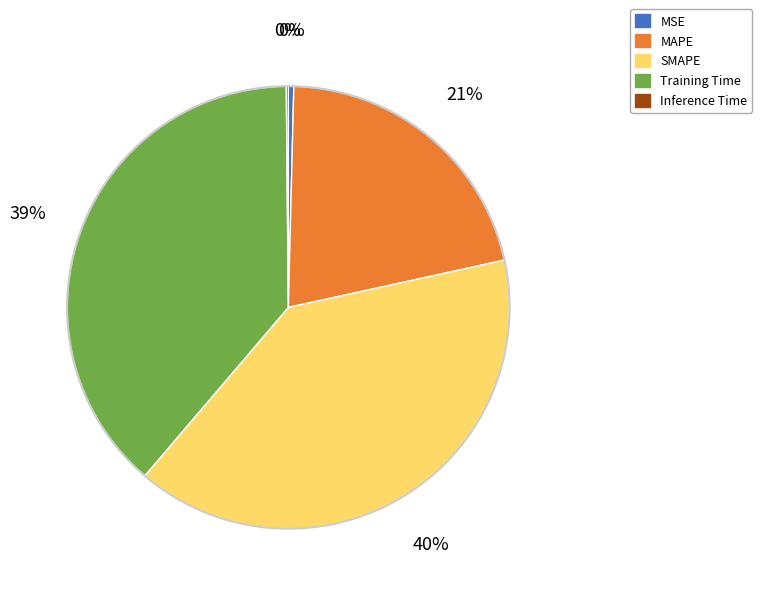

What percentage is the Training Time slice, to the nearest percent?

39%